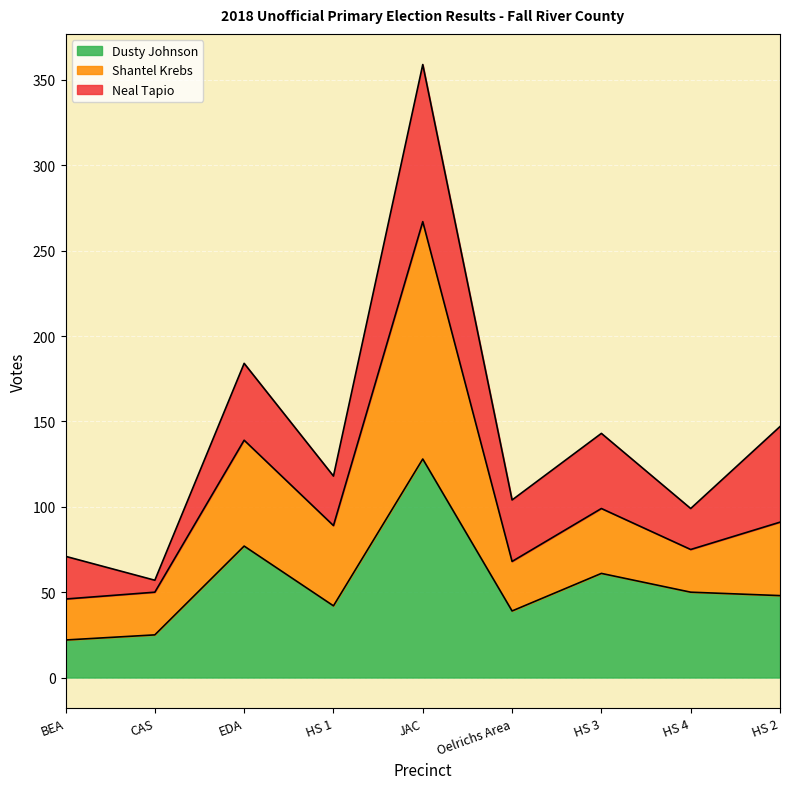

What is the total value across all series at EDA?

184